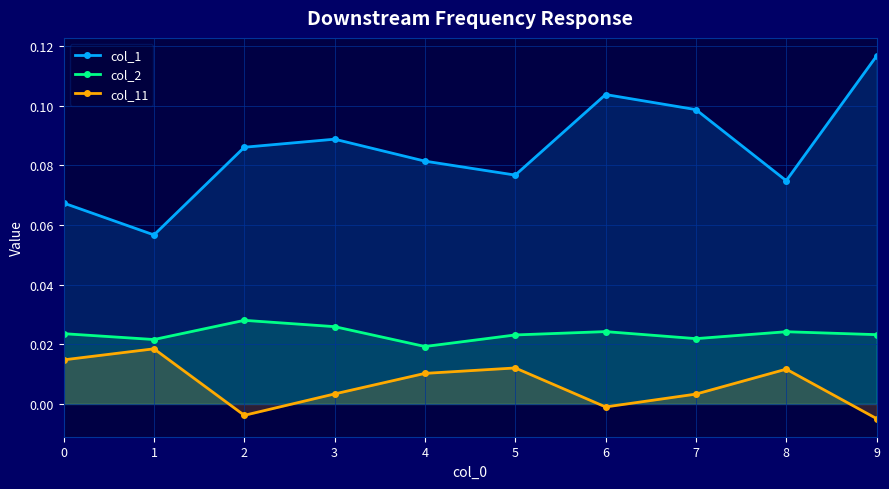

What are all the series names shown in the legend?

col_1, col_2, col_11